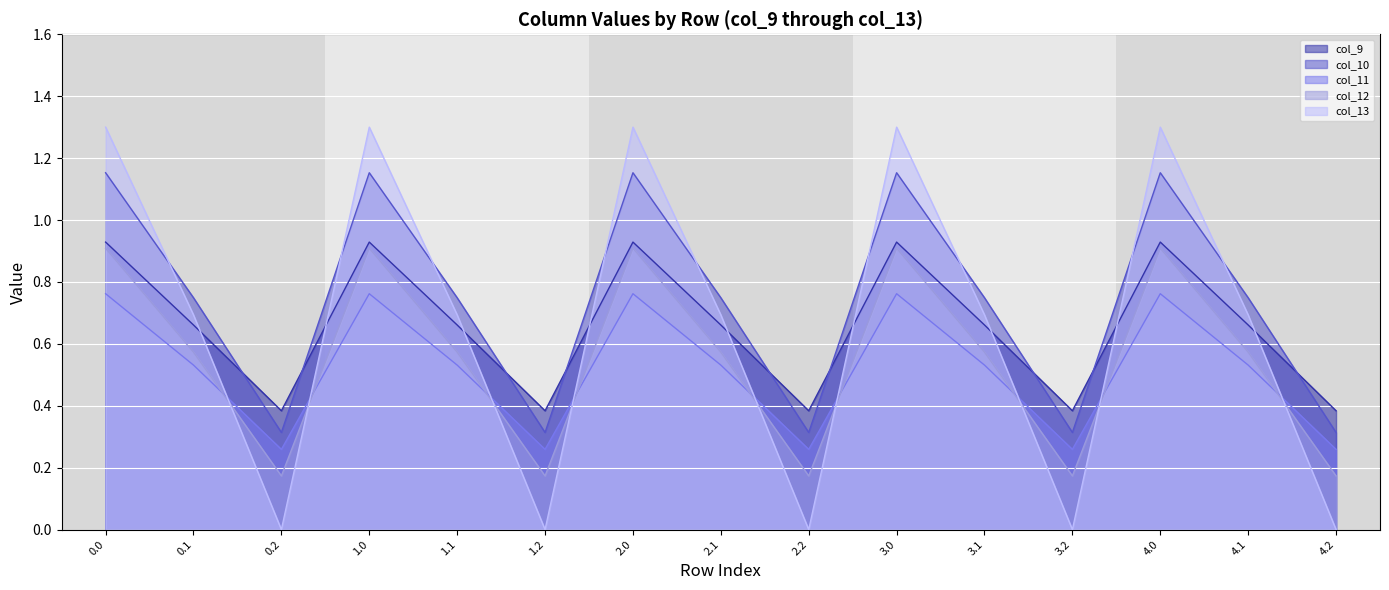

What is the average value of the col_13 series?

0.7